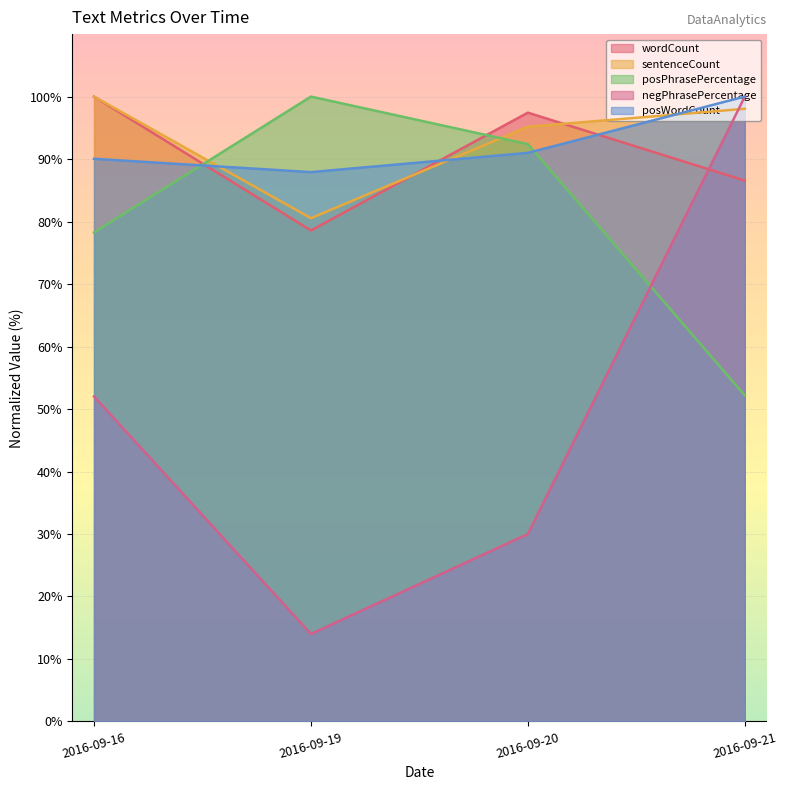

What is the difference between the maximum and second lowest values in the negPhrasePercentage series?

70.0